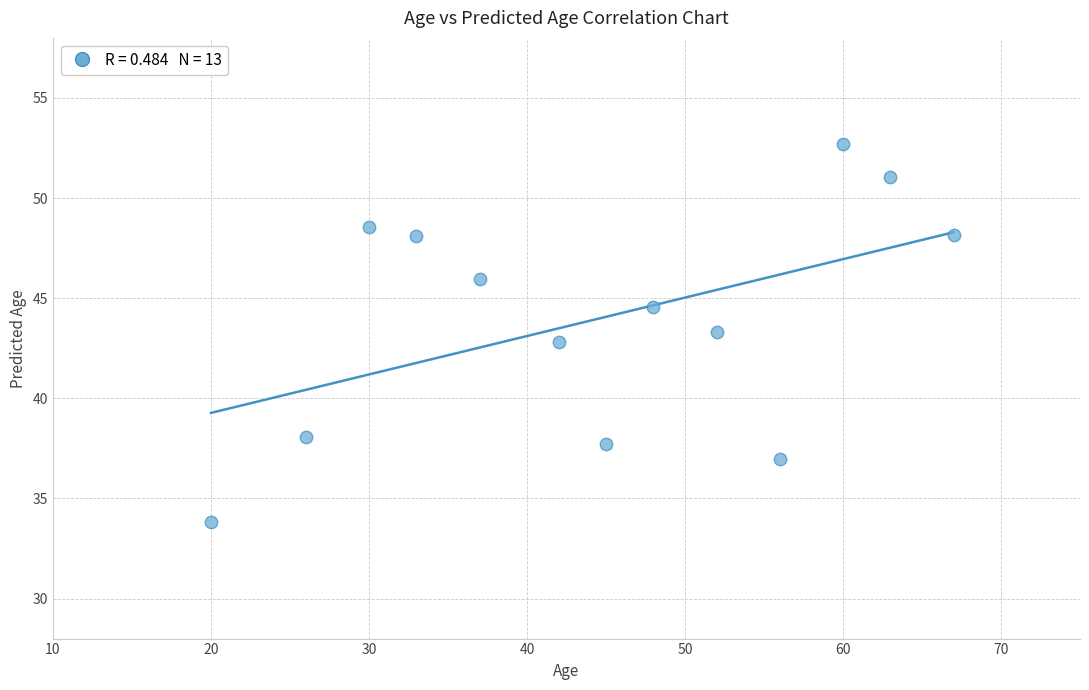

What is the range of X values (max minus min)?

47.0